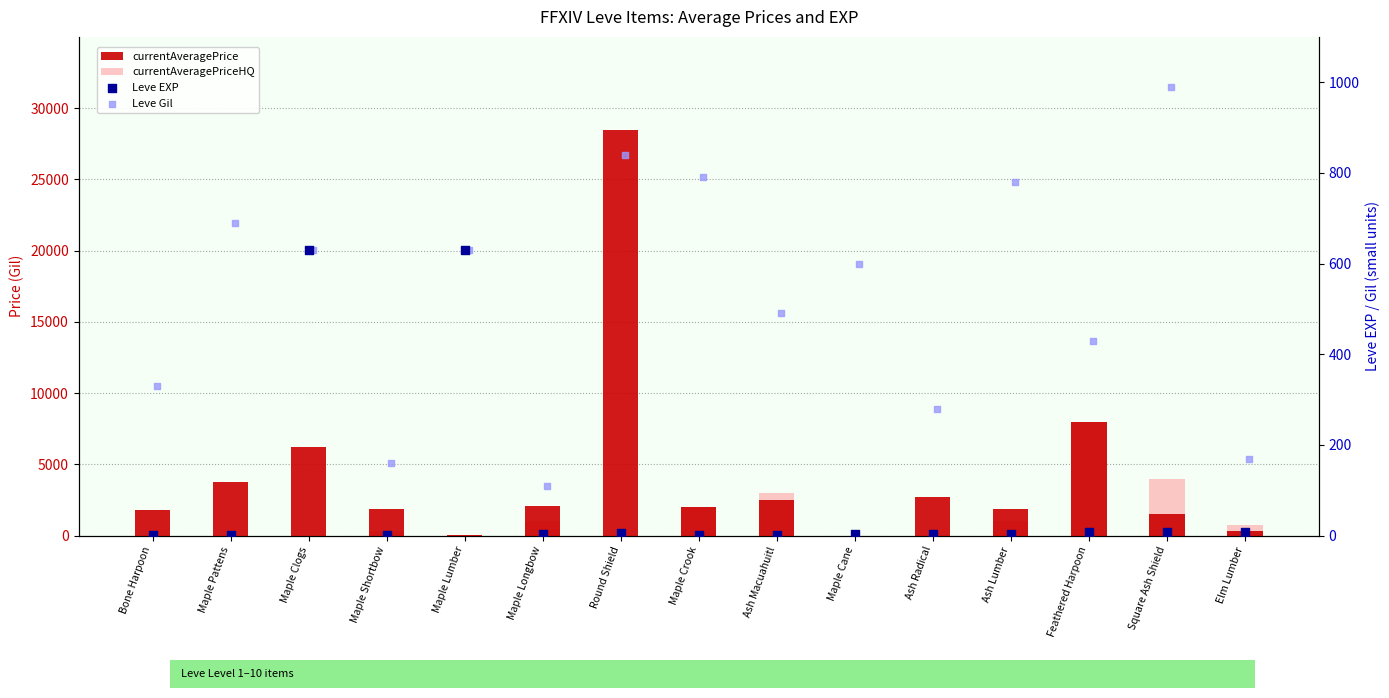

At which category is the sum across all series the highest?

Round Shield